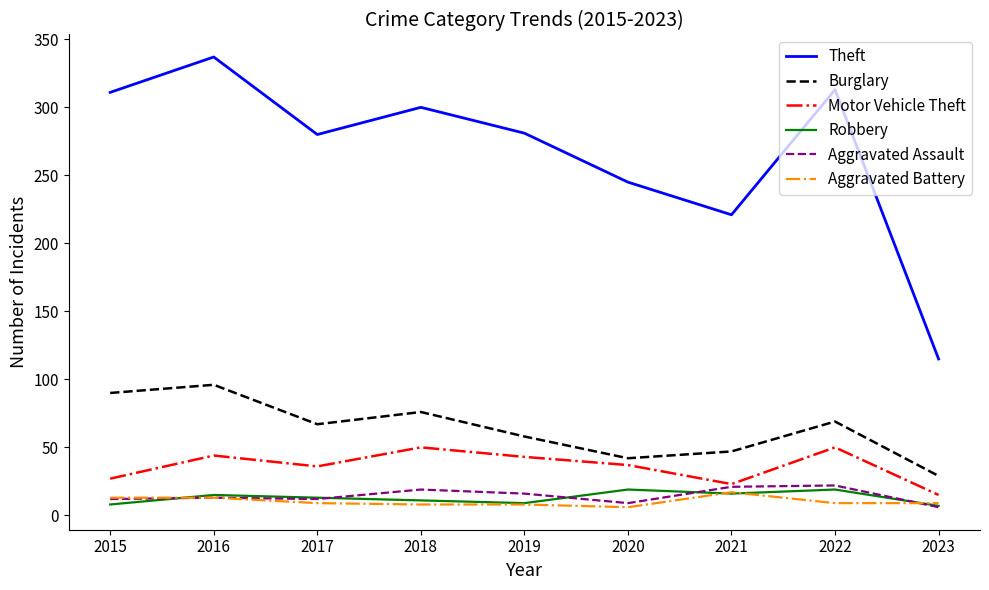

True or false: Motor Vehicle Theft and Theft cross at least once.

False